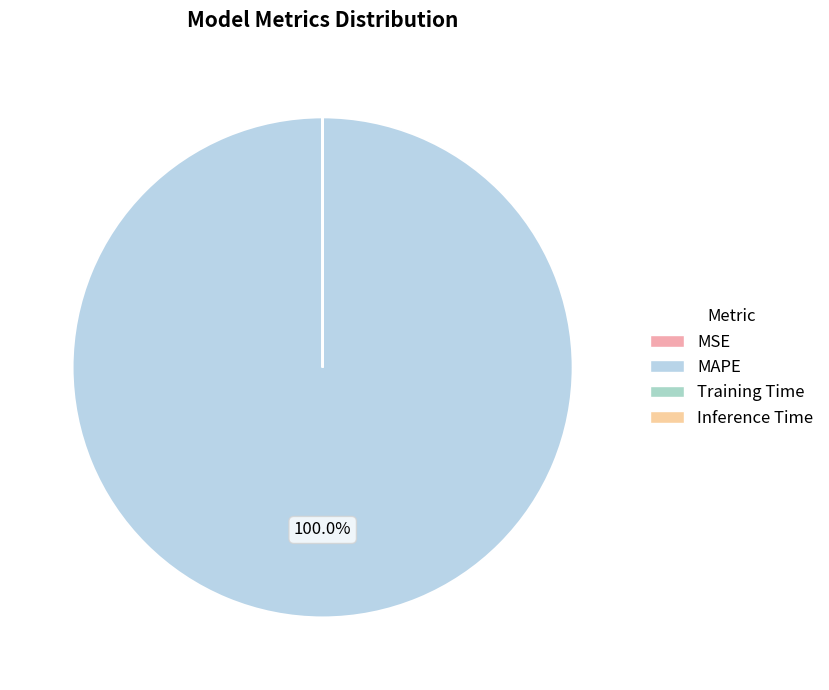

Is the sum of MSE and Training Time greater than half?

No